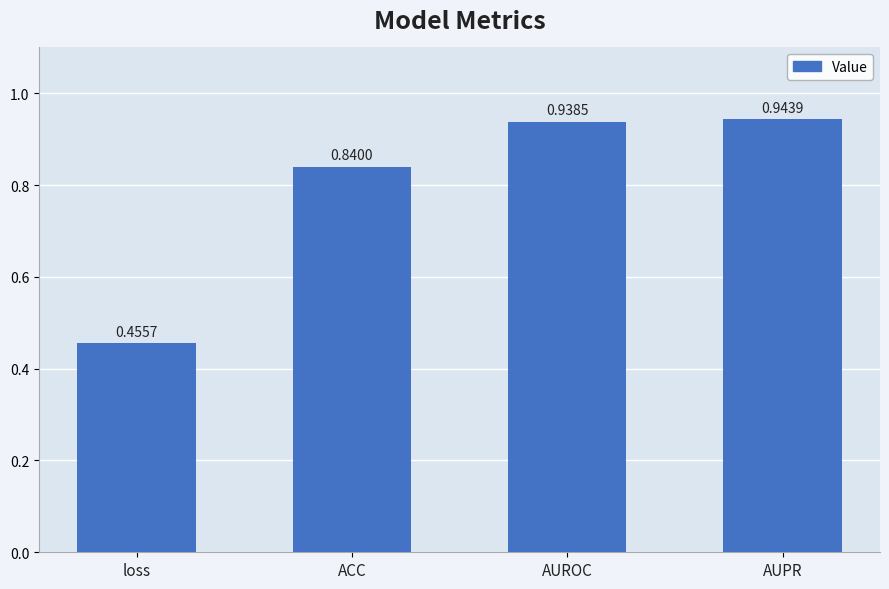

What is the sum of the values at AUPR and loss?

1.4